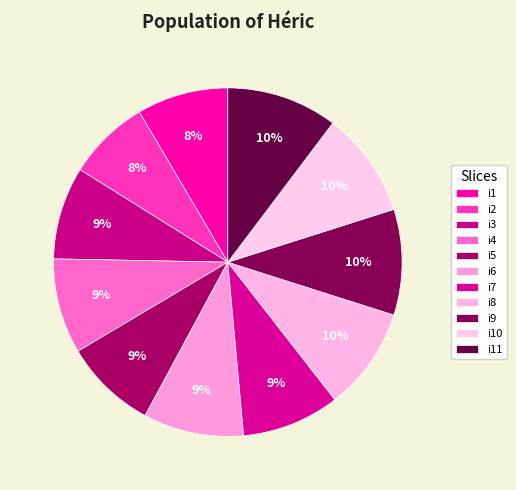

To the nearest percent, what is the average slice percentage?

9%